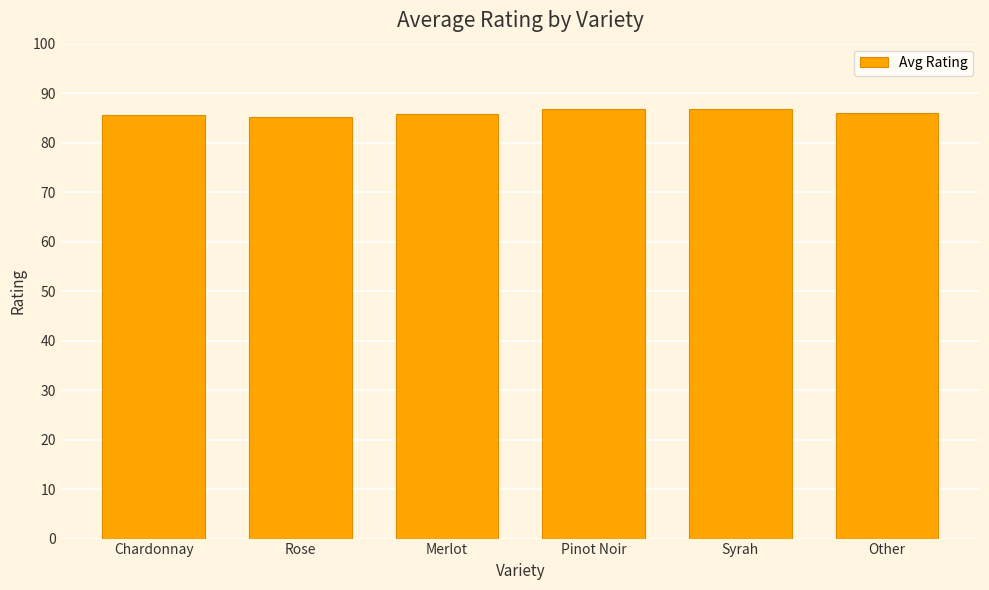

Is it true that the value at Other is 85.9?

True